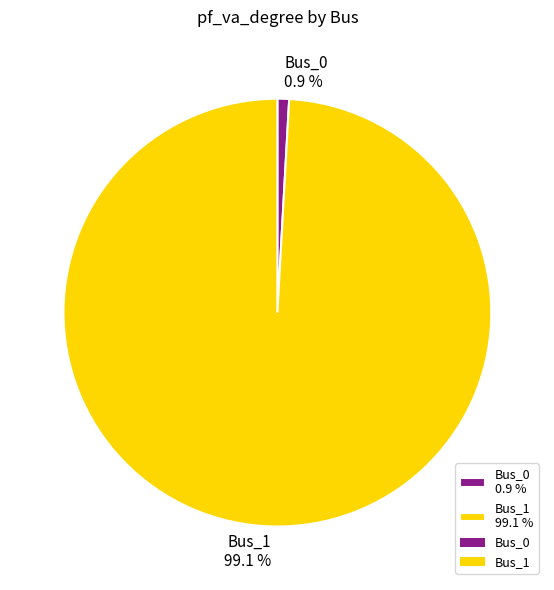

The Bus_0 slice represents 1% of the pie. True or false?

True